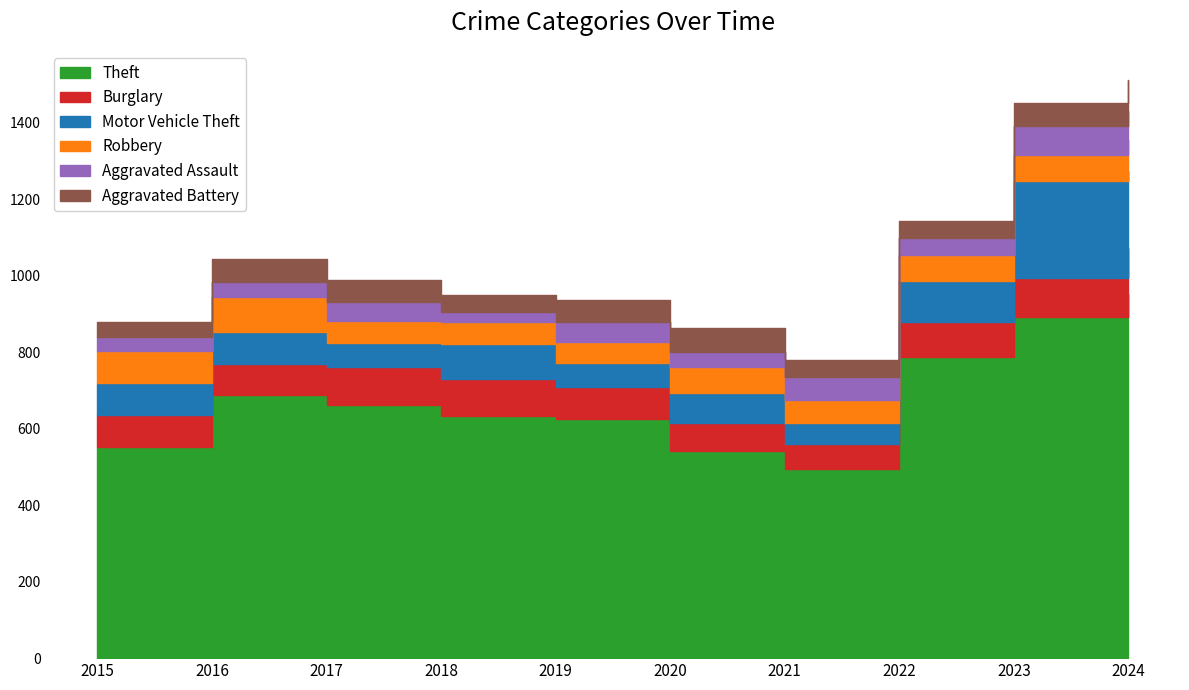

Reading left to right, extract all data points from this chart.

Theft: 551	689	662	632	624	541	494	788	891	953
Burglary: 85	80	99	98	85	75	66	92	102	118
Motor Vehicle Theft: 82	83	63	90	63	76	56	106	254	202
Robbery: 84	92	58	58	55	70	58	68	69	81
Aggravated Assault: 38	38	48	26	51	37	62	45	75	76
Aggravated Battery: 39	61	58	46	58	64	44	45	61	82